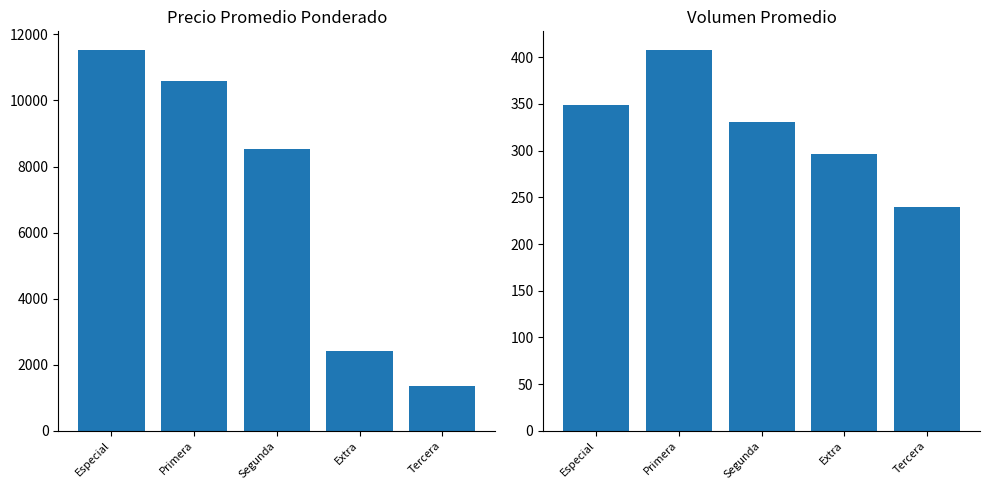

What is the sum of all Precio promedio ponderado values?

34423.9